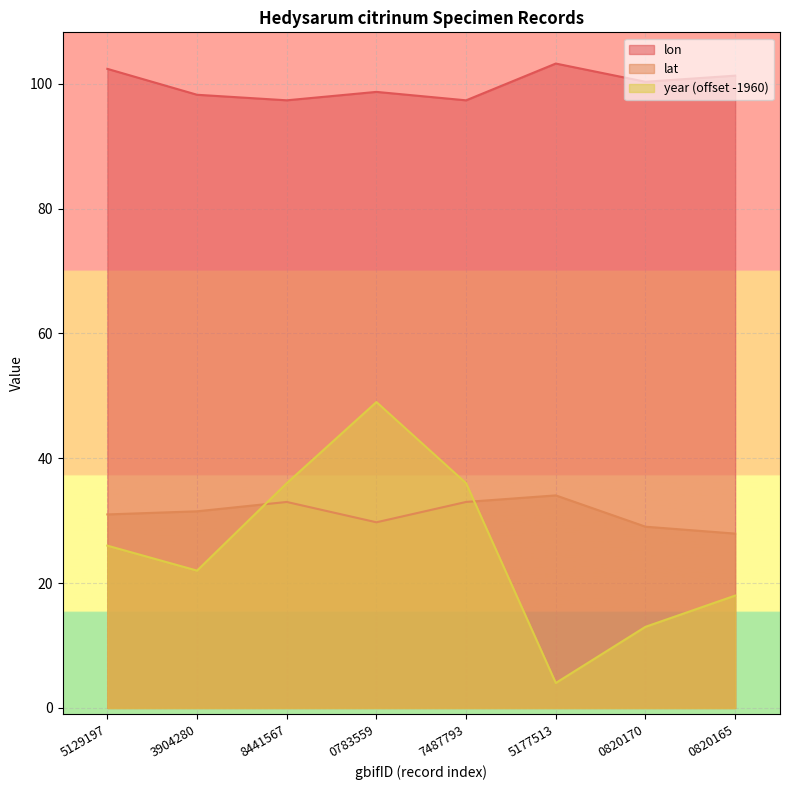

True or false: lon and year intersect in this chart.

False